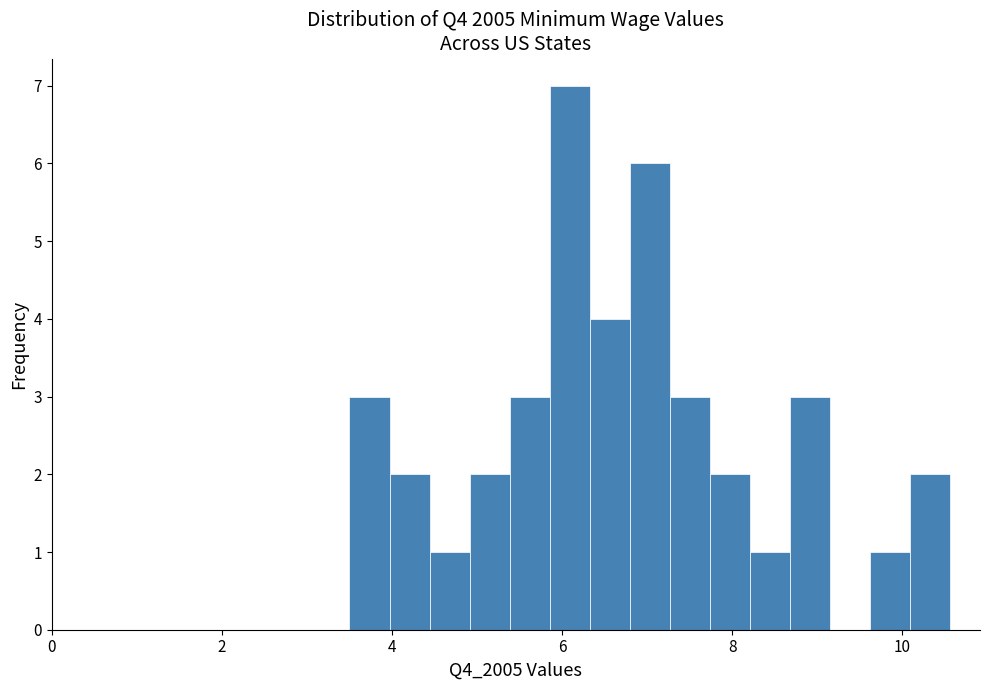

Around what value on the x-axis is the tallest bar? Give the approximate position of its centre, as read against the axis.

6.0